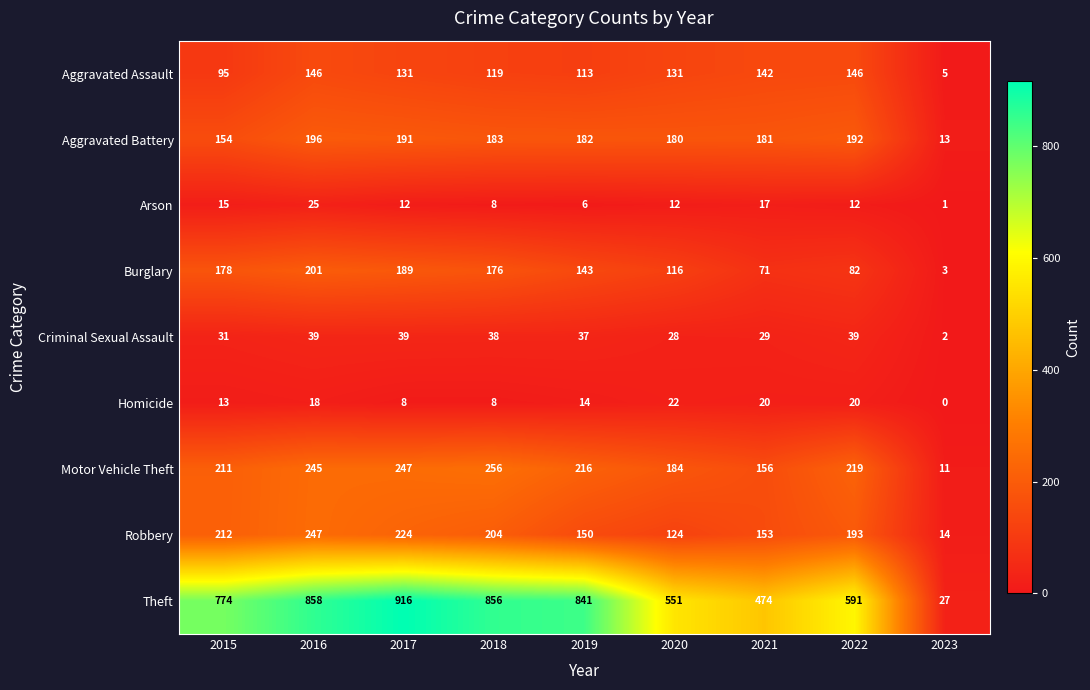

True or false: Homicide has a value of 8 at 2017.

True